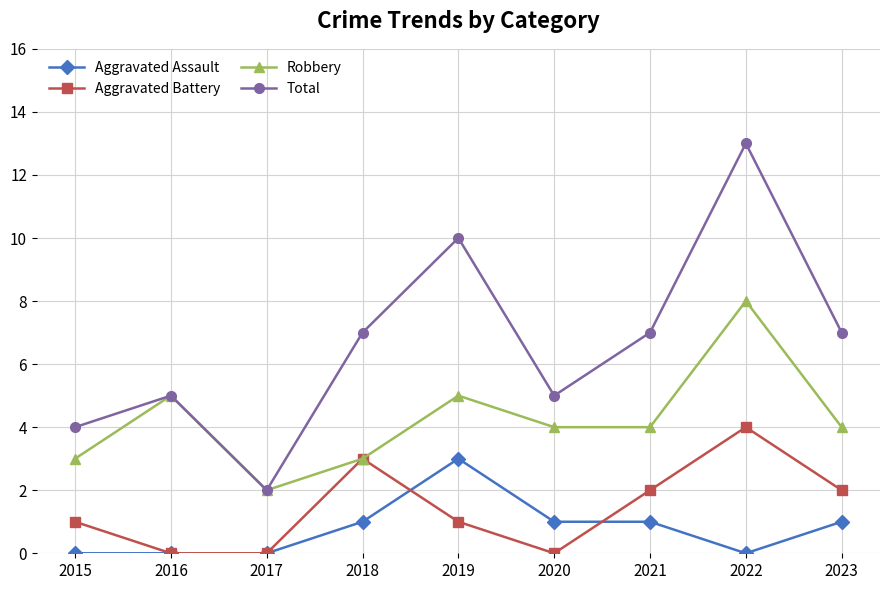

Which series has the largest range (max minus min)?

Total